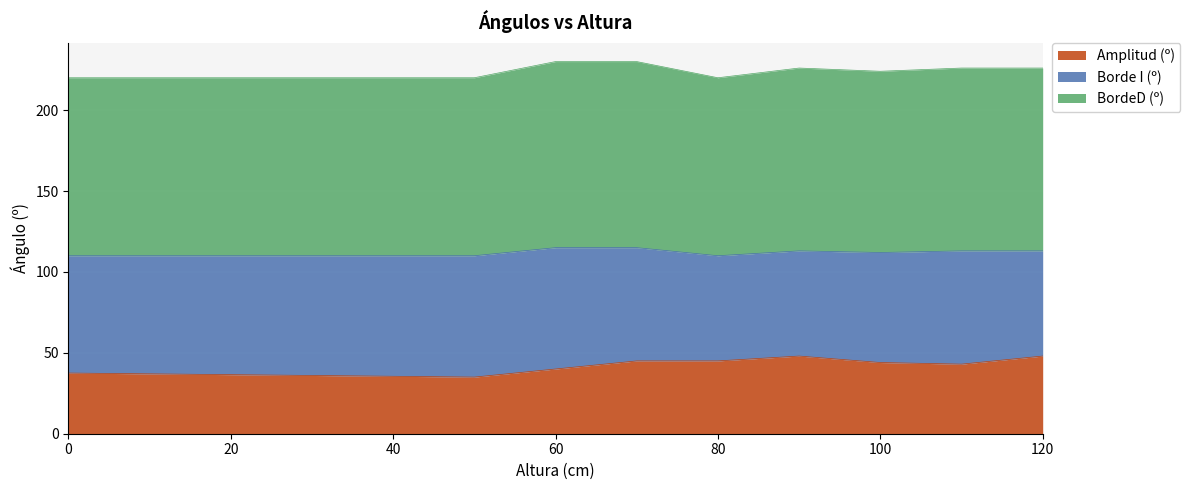

What is the minimum value for BordeD (º)?

110.0